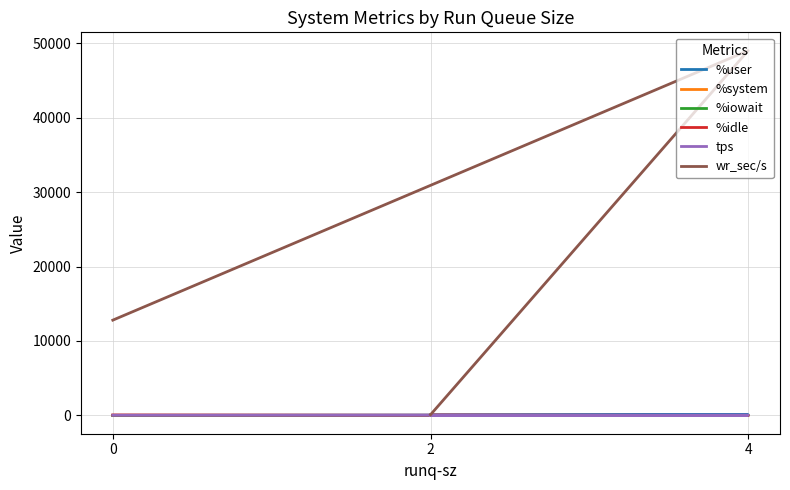

Which label corresponds to the largest value in the chart?

4